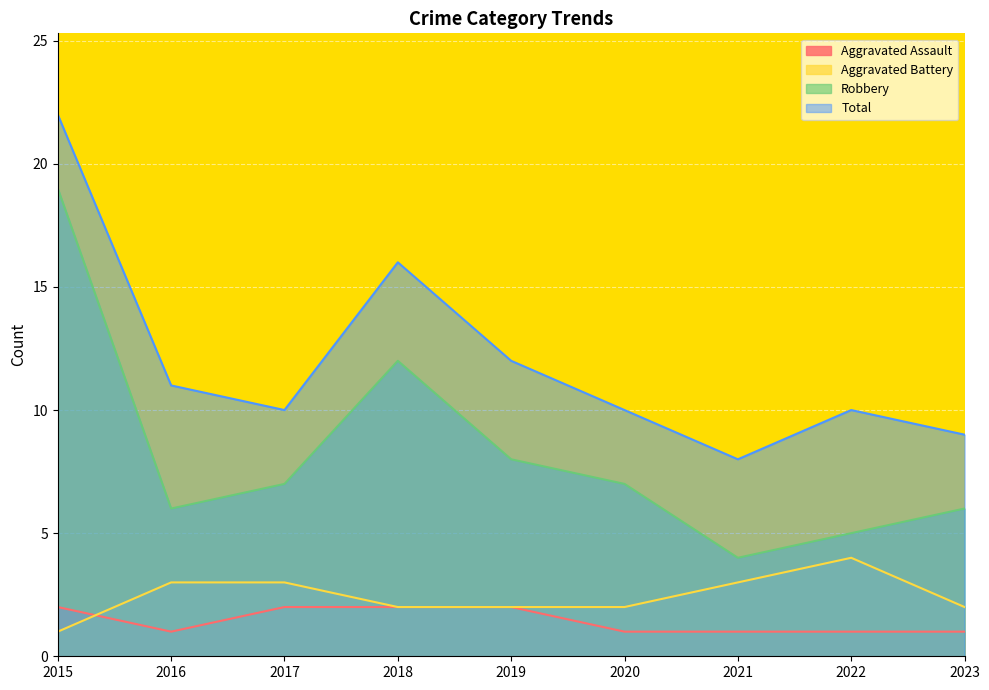

Reading left to right, extract all data points from this chart.

Aggravated Assault: 2015=2	2016=1	2017=2	2018=2	2019=2	2020=1	2021=1	2022=1	2023=1
Aggravated Battery: 2015=1	2016=3	2017=3	2018=2	2019=2	2020=2	2021=3	2022=4	2023=2
Robbery: 2015=19	2016=6	2017=7	2018=12	2019=8	2020=7	2021=4	2022=5	2023=6
Total: 2015=22	2016=11	2017=10	2018=16	2019=12	2020=10	2021=8	2022=10	2023=9